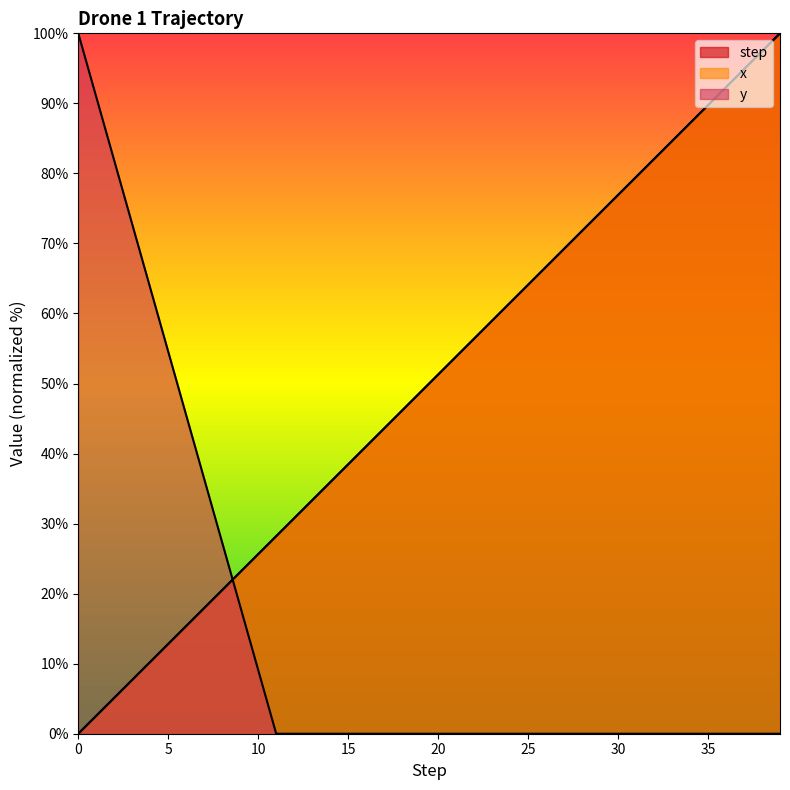

What are all the series names shown in the legend?

step, x, y